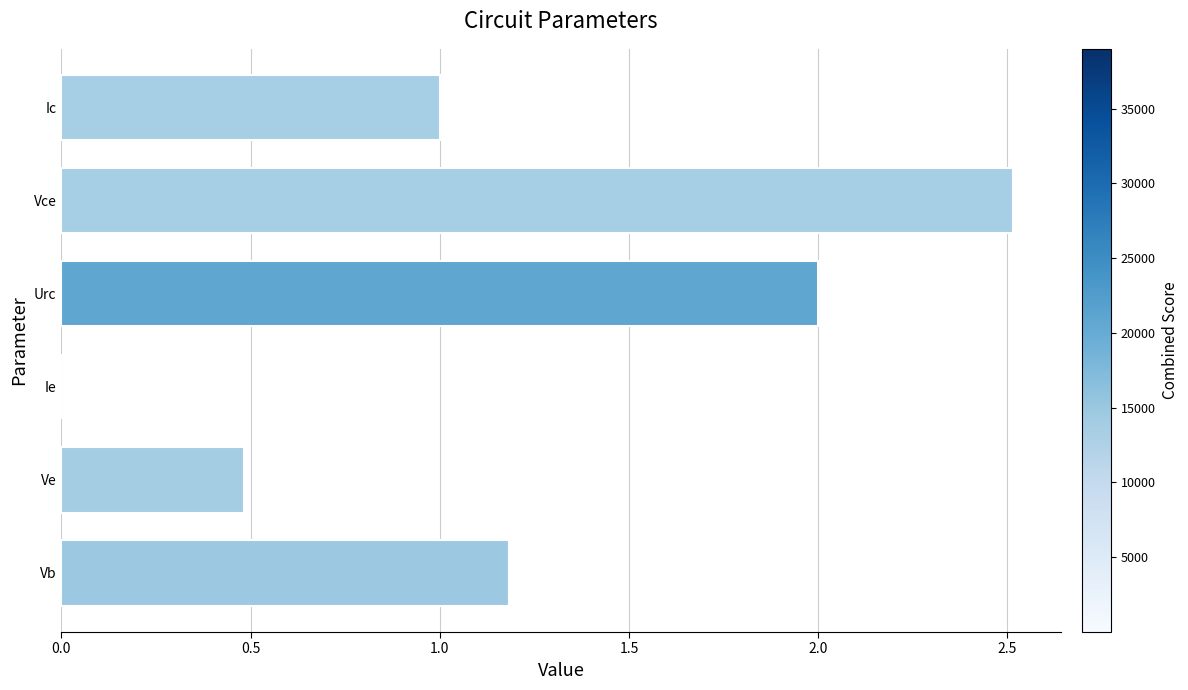

The chart shows a value of 0.7 at Ve. True or false?

False